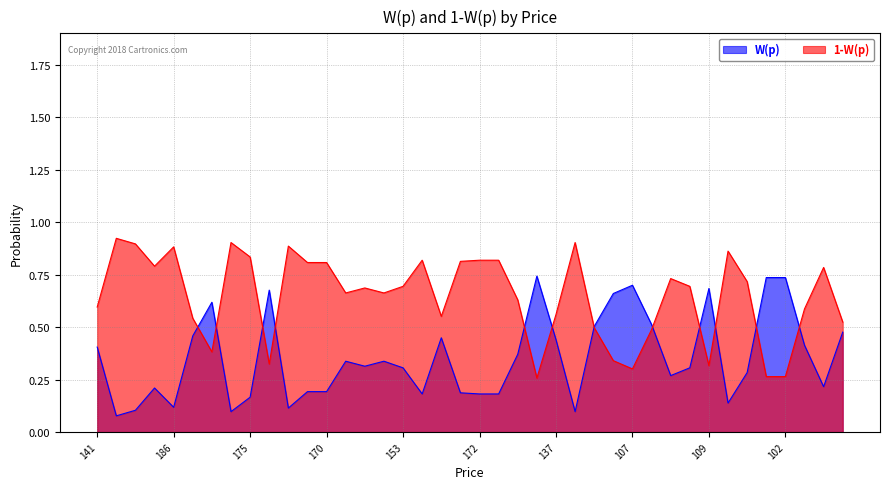

Which series has the largest total across all categories?

1-W(p)